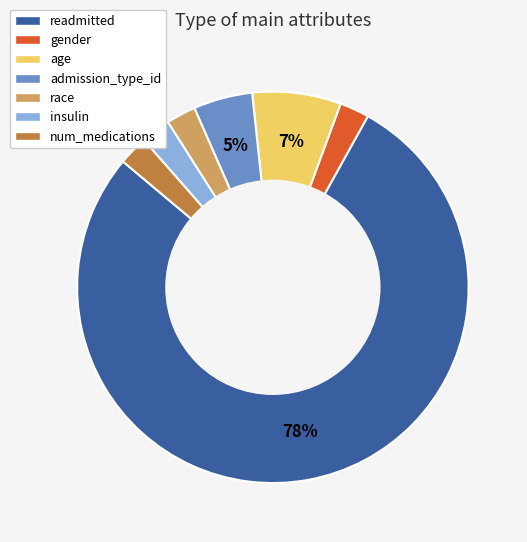

Do age and race together represent more than half of the pie?

No